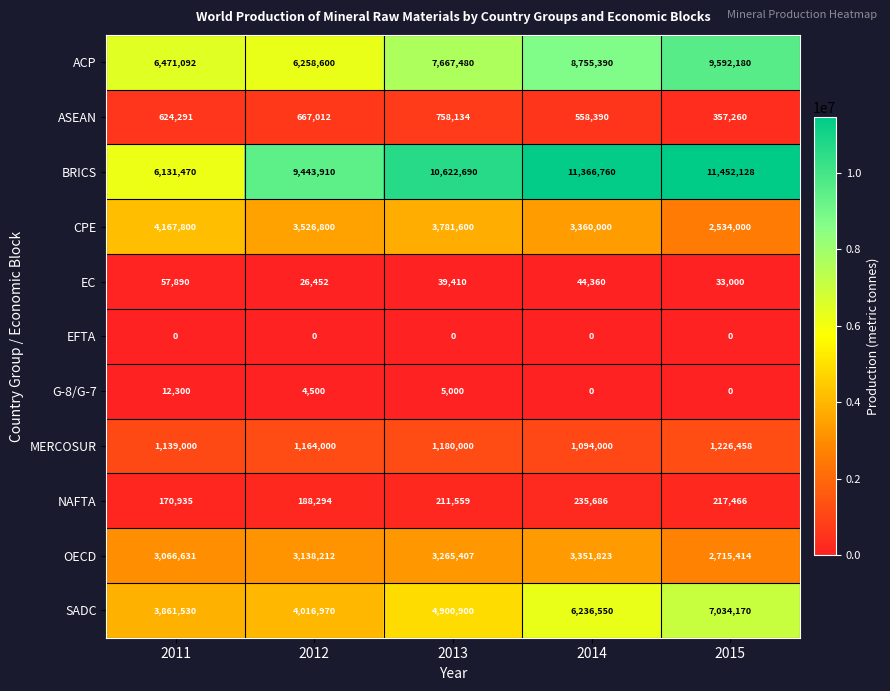

What is the minimum value for EC?

26452